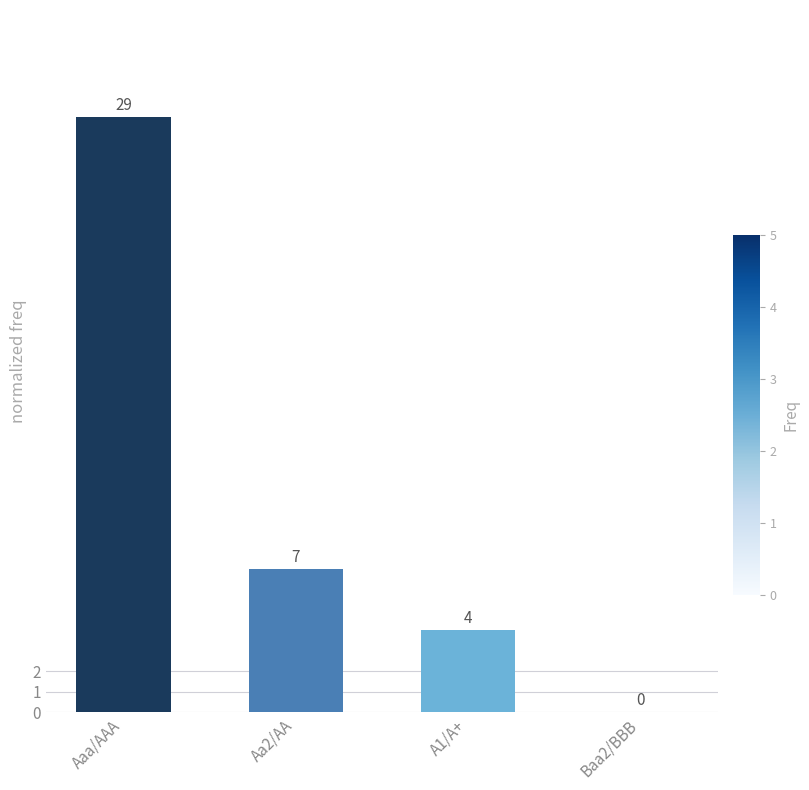

What is the sum of all values?

40